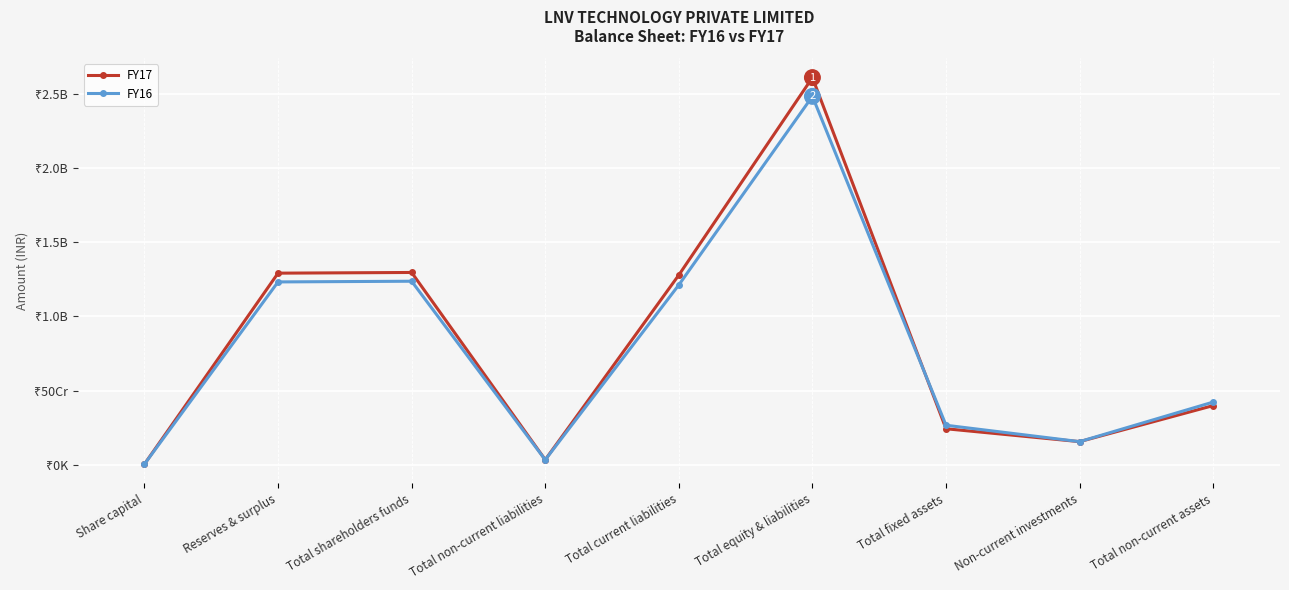

True or false: FY16 and FY17 intersect in this chart.

True